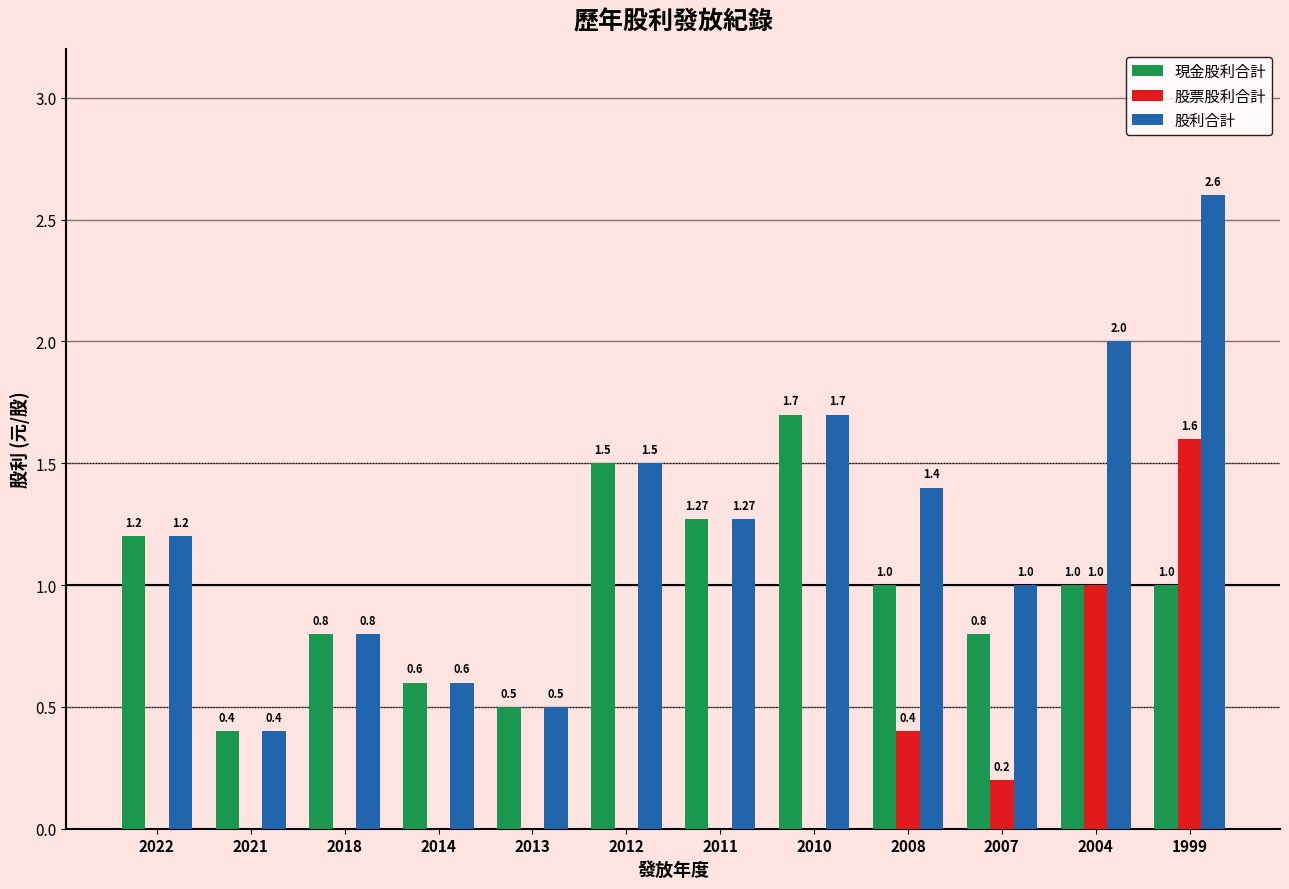

What is the spread (max minus min) of values at 2010?

1.7